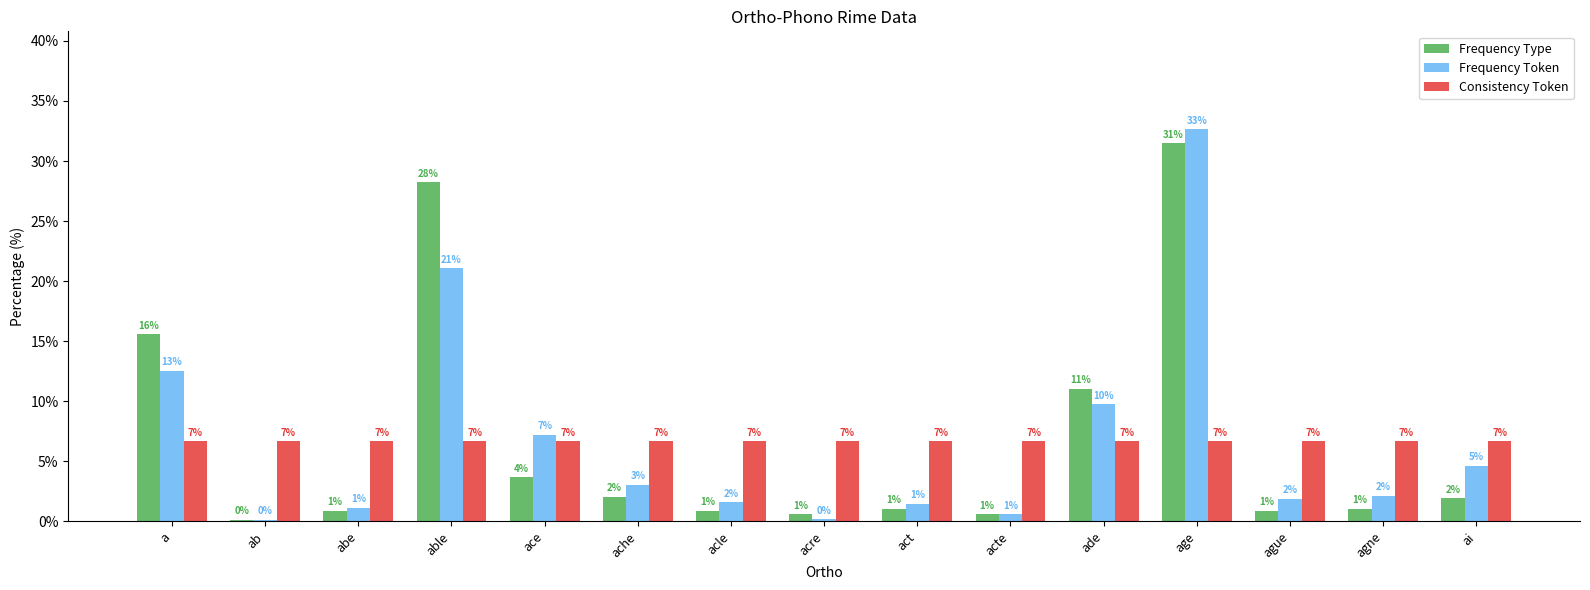

Reading right to left, transcribe all the data shown in this chart.

Frequency Type: ai=1.9	agne=1.0	ague=0.9	age=31.5	ade=11.0	acte=0.6	act=1.0	acre=0.6	acle=0.9	ache=2.1	ace=3.7	able=28.2	abe=0.9	ab=0.1	a=15.6
Frequency Token: ai=4.6	agne=2.1	ague=1.9	age=32.6	ade=9.8	acte=0.6	act=1.5	acre=0.2	acle=1.6	ache=3.1	ace=7.2	able=21.1	abe=1.1	ab=0.1	a=12.5
Consistency Token: ai=6.7	agne=6.7	ague=6.7	age=6.7	ade=6.7	acte=6.7	act=6.7	acre=6.7	acle=6.7	ache=6.7	ace=6.7	able=6.7	abe=6.7	ab=6.7	a=6.7